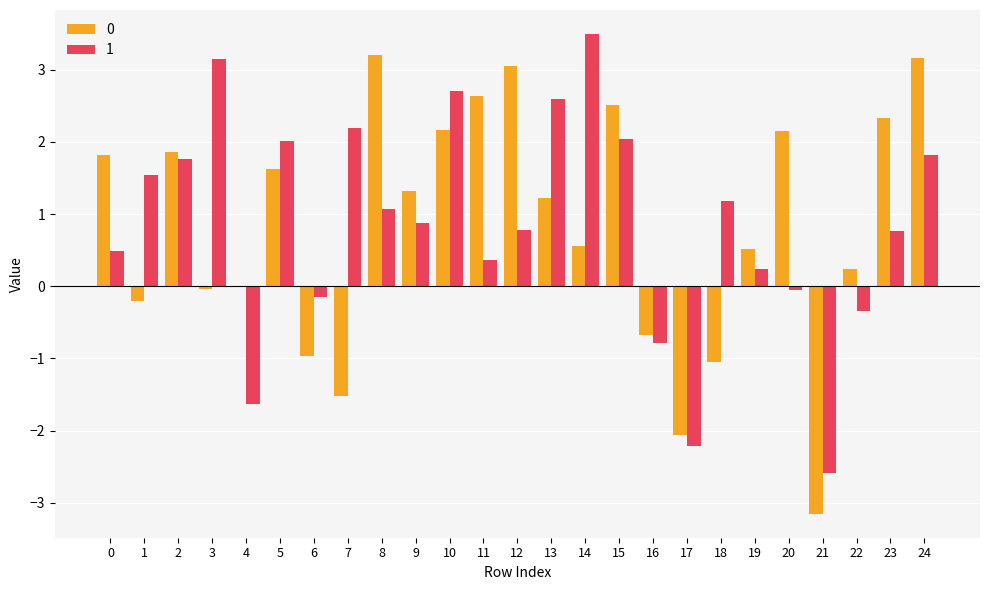

Is the value of 0 at 20 greater than the value of 1 at 17?

Yes